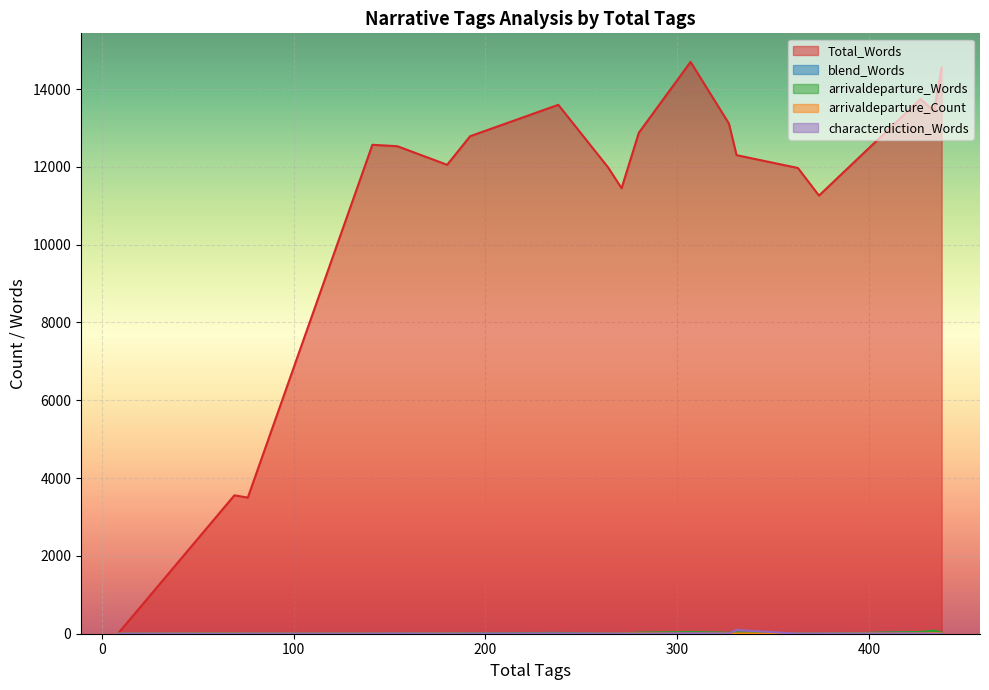

Reading left to right, extract all data points from this chart.

Total_Words: 363=11970	434=13434	154=12530	327=13113	69=3557	271=11450	427=13744	307=14696	238=13594	374=11261	180=12052	76=3499	141=12566	9=45	331=12300	280=12876	438=14550	192=12787	264=11983
blend_Words: 363=0	434=5	154=6	327=16	69=0	271=1	427=39	307=27	238=21	374=0	180=9	76=0	141=0	9=0	331=7	280=9	438=14	192=10	264=0
arrivaldeparture_Words: 363=0	434=80	154=0	327=25	69=12	271=2	427=44	307=44	238=0	374=0	180=9	76=0	141=0	9=0	331=33	280=28	438=30	192=0	264=0
arrivaldeparture_Count: 363=0	434=17	154=0	327=5	69=2	271=1	427=10	307=5	238=0	374=0	180=3	76=0	141=0	9=0	331=5	280=6	438=6	192=0	264=0
characterdiction_Words: 363=0	434=0	154=4	327=5	69=0	271=0	427=6	307=12	238=0	374=3	180=0	76=0	141=0	9=0	331=97	280=0	438=0	192=0	264=0